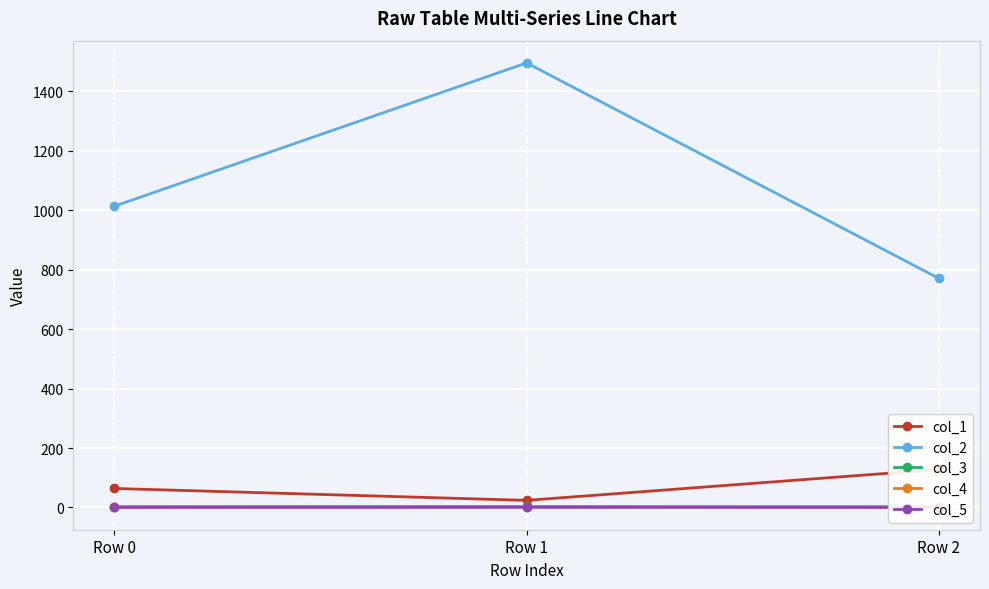

Which series has the largest total across all categories?

col_2